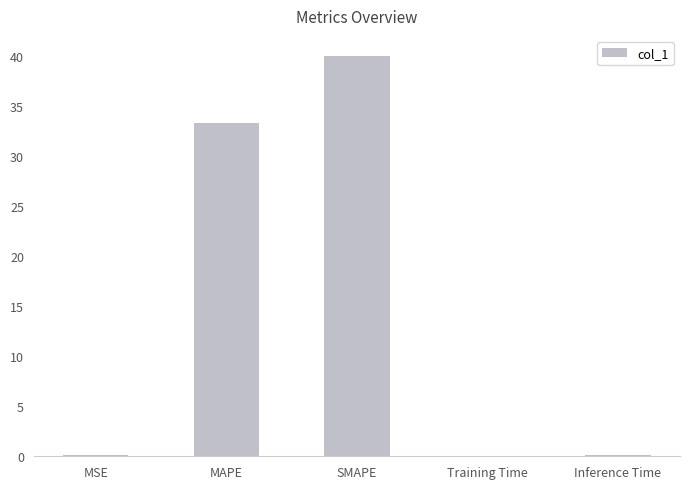

What is the sum of all values?

73.6